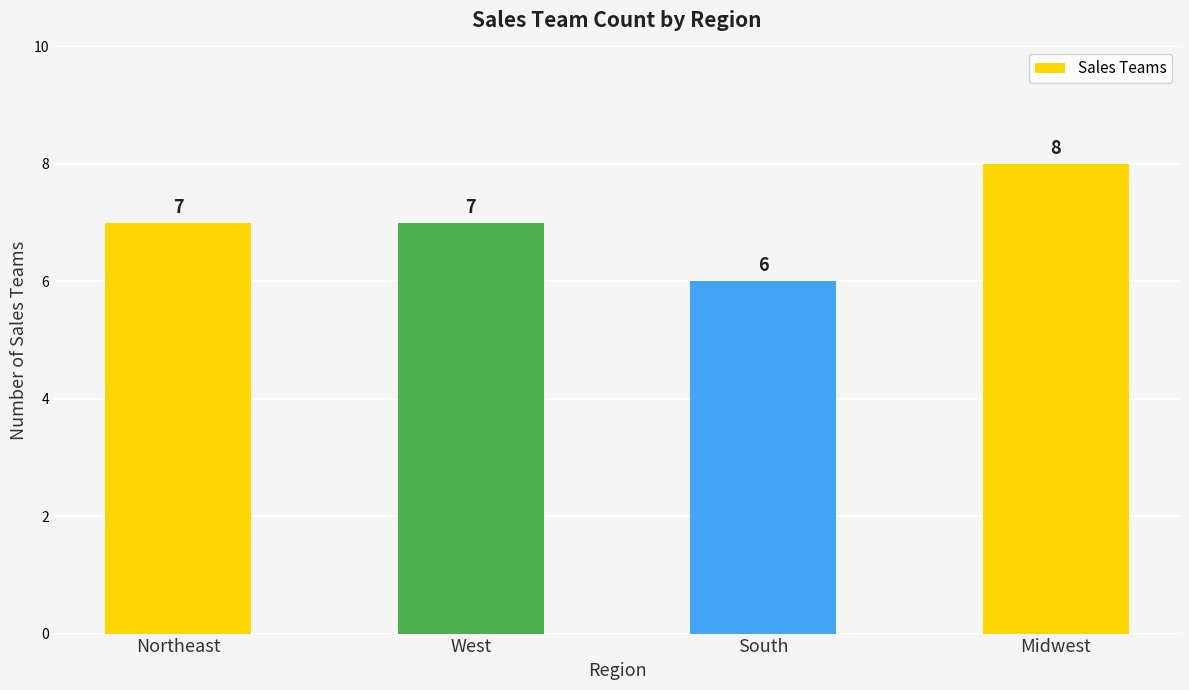

How many values are below 7?

1